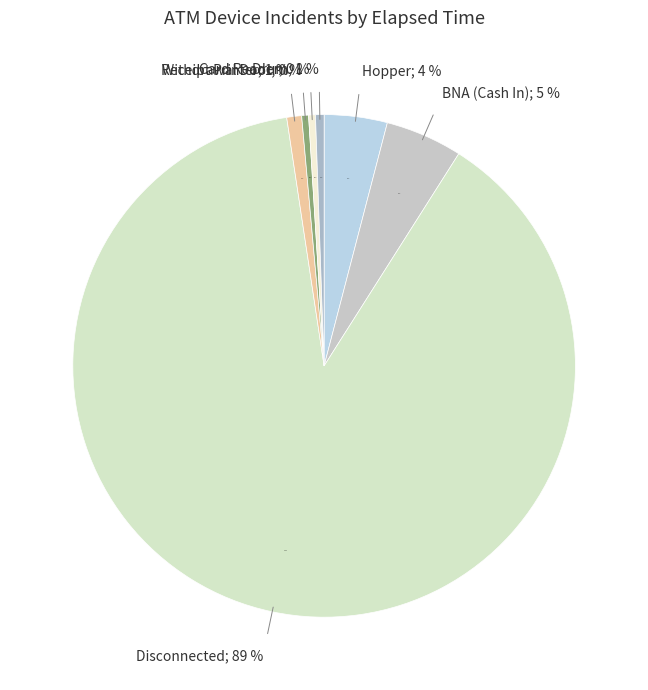

To the nearest percent, what is the difference between the largest and smallest slice percentages?

88%